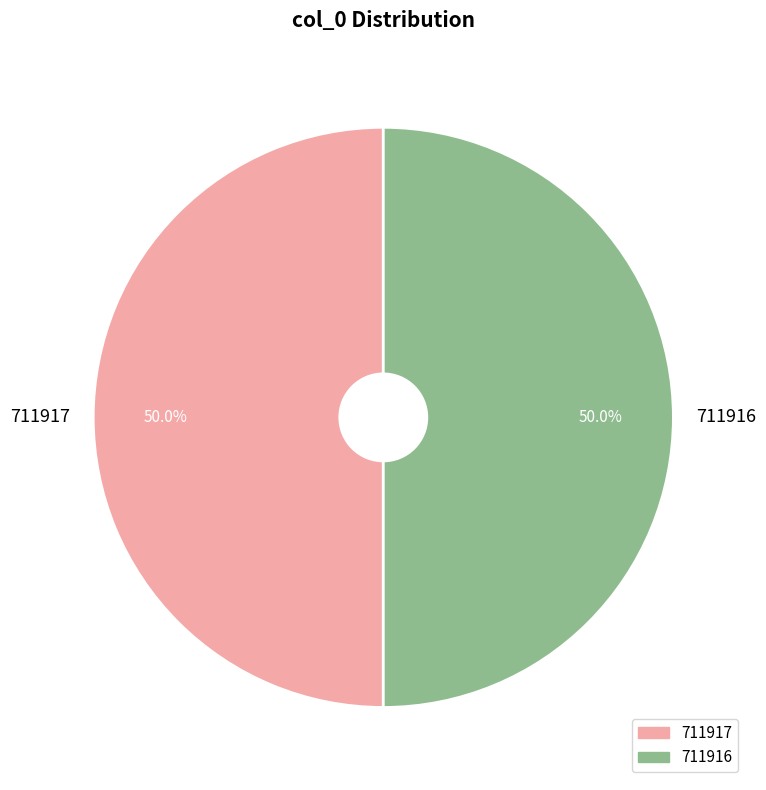

What percentage is NOT represented by 711916?

50.0%